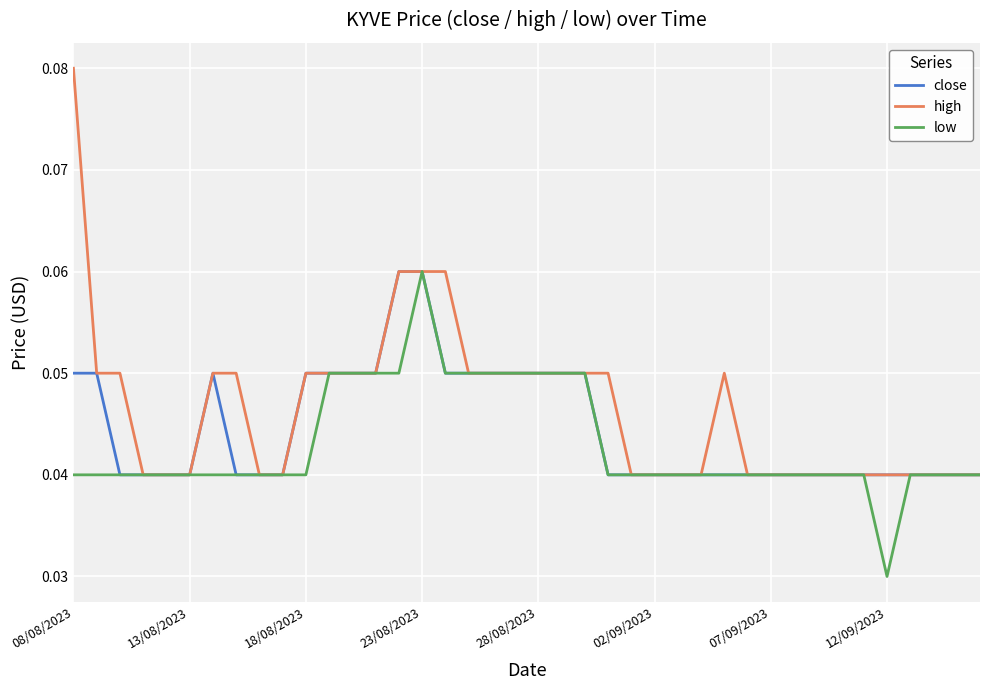

Which series has the largest range (max minus min)?

high